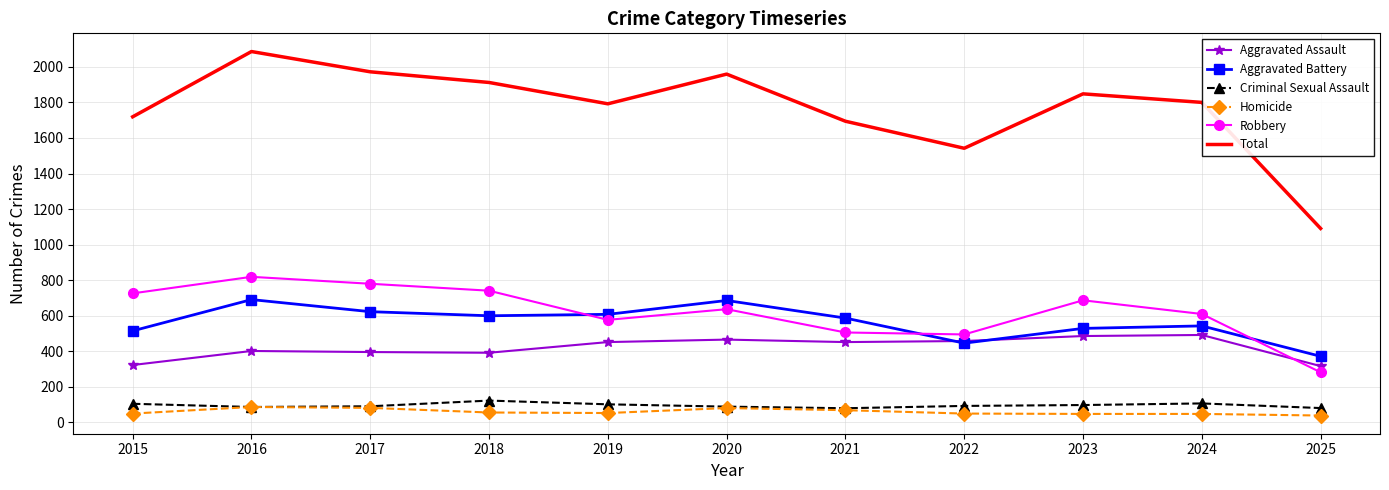

What is the total value across all series at 2023?

3696